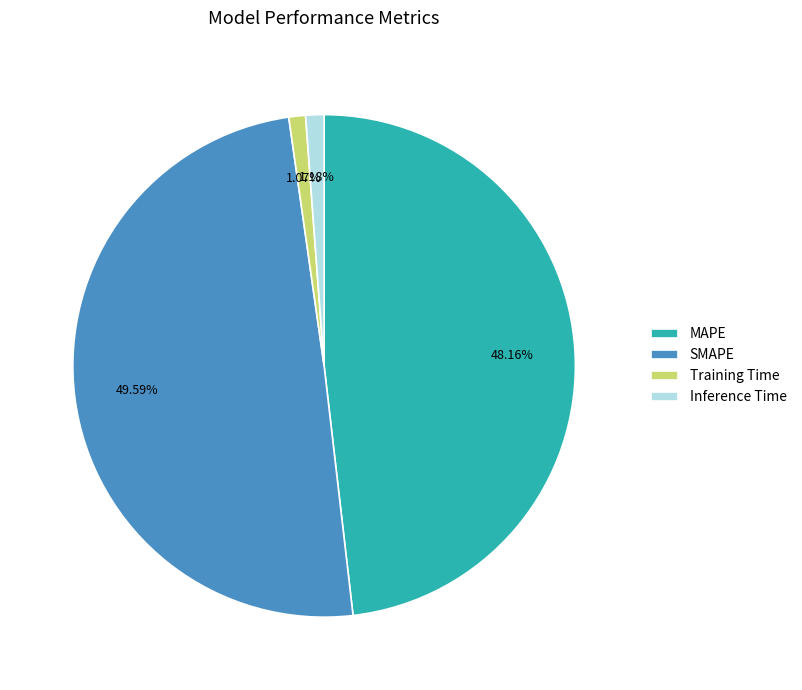

Does MAPE represent more than half of the total?

No